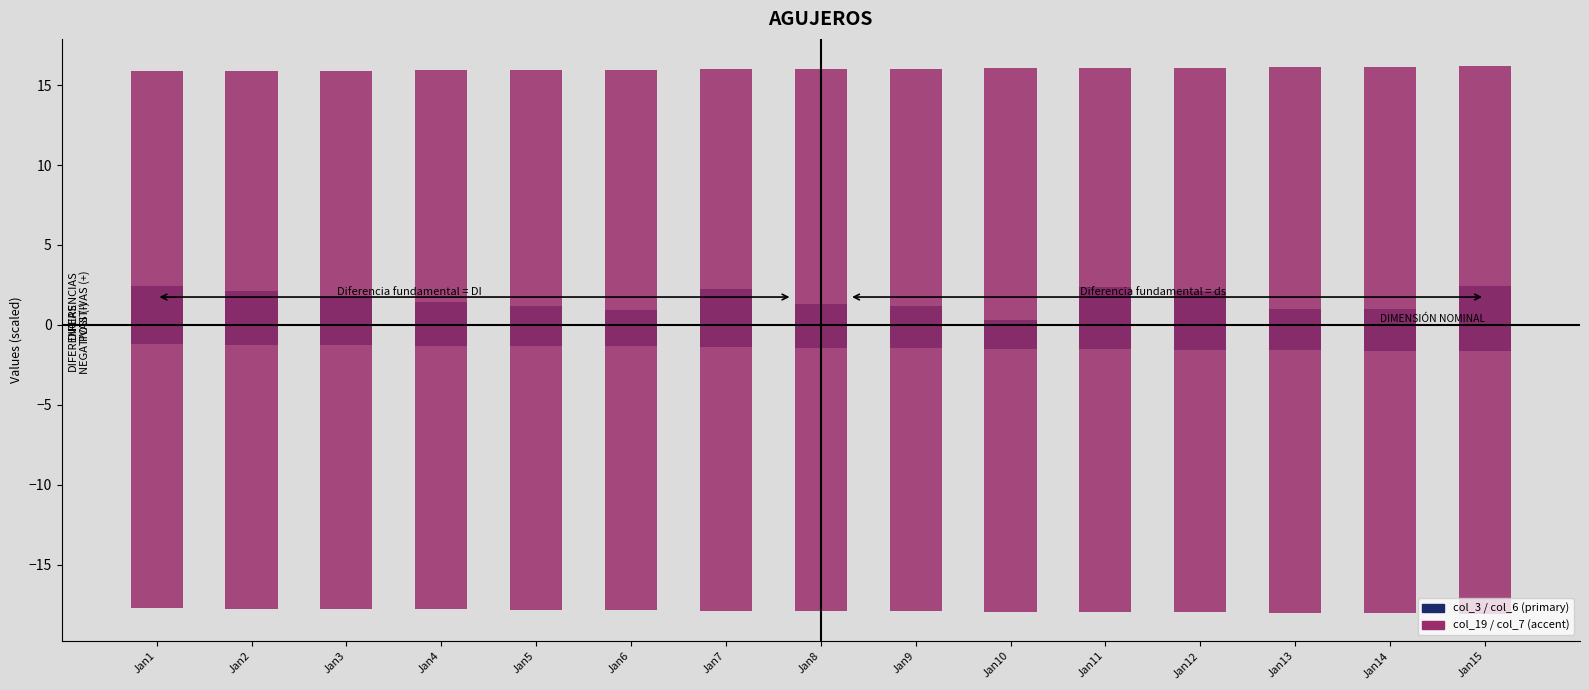

At which category is the sum across all series the highest?

Jan1